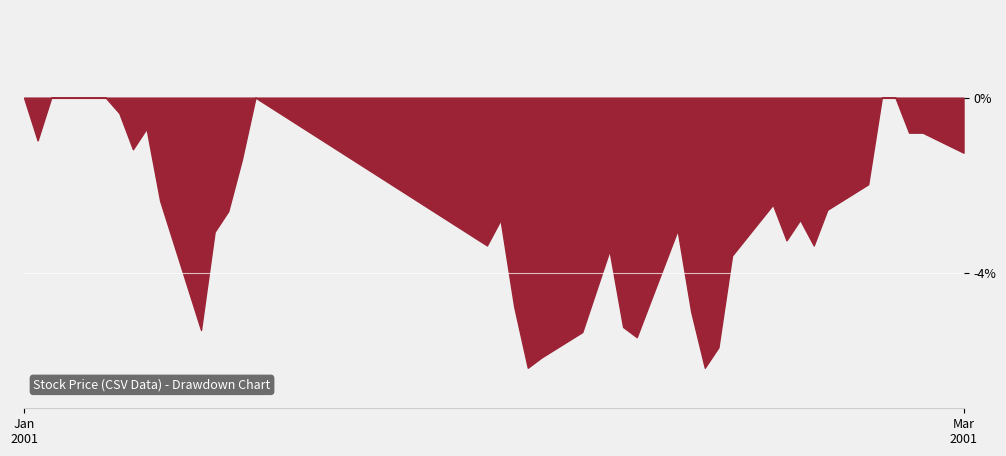

At which category does the data reach its first local valley?

1